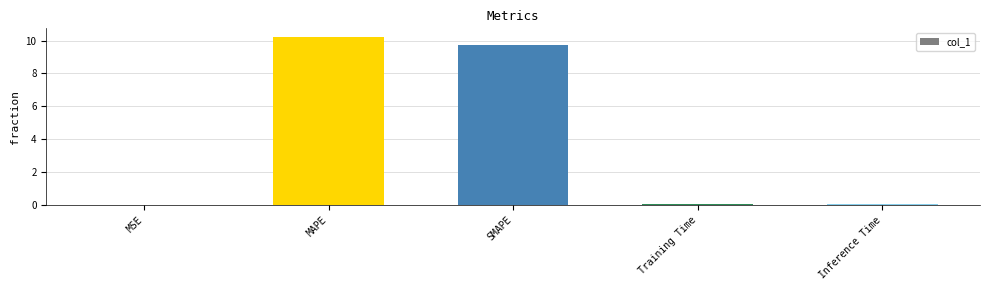

At which category does the chart reach its peak across all series?

MAPE